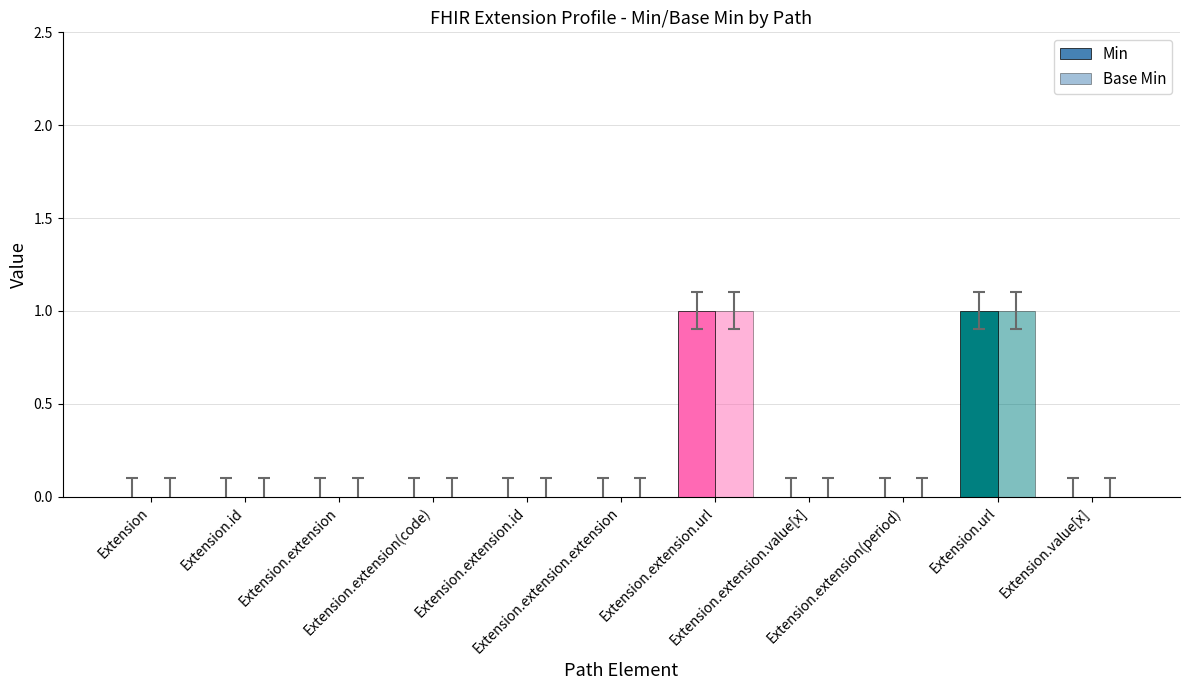

Does the chart contain stacked bars?

No